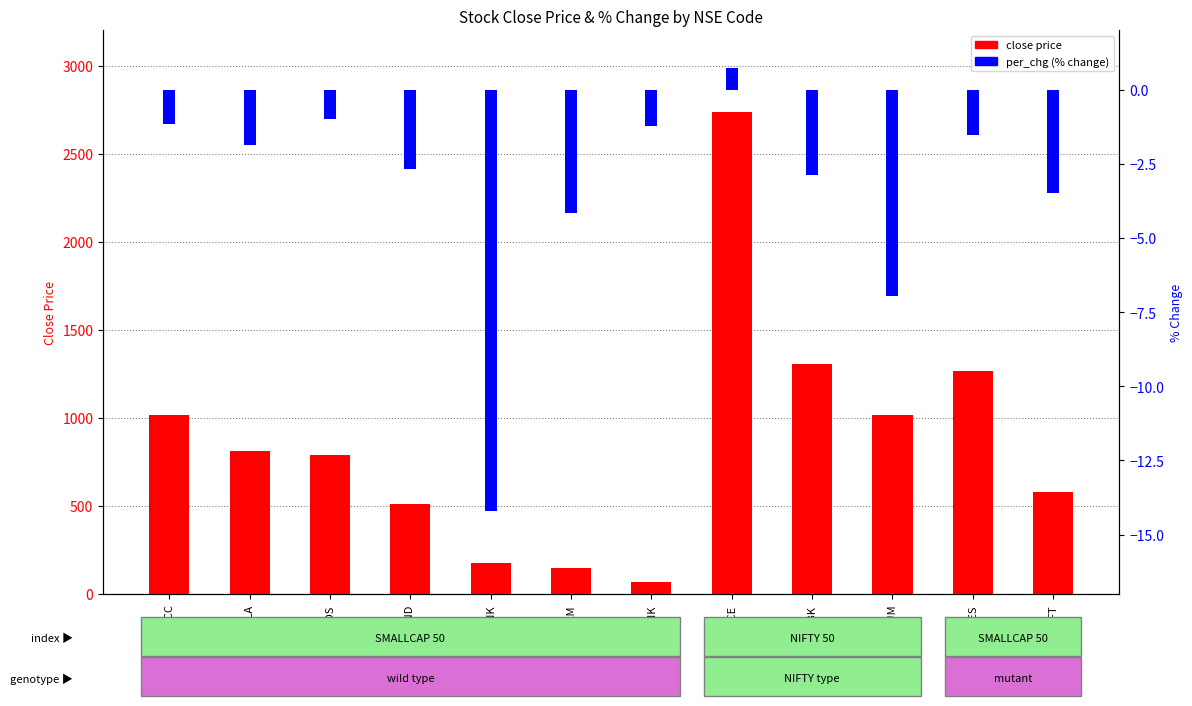

Rank the series by their average value, from lowest to highest.

per_chg, close price